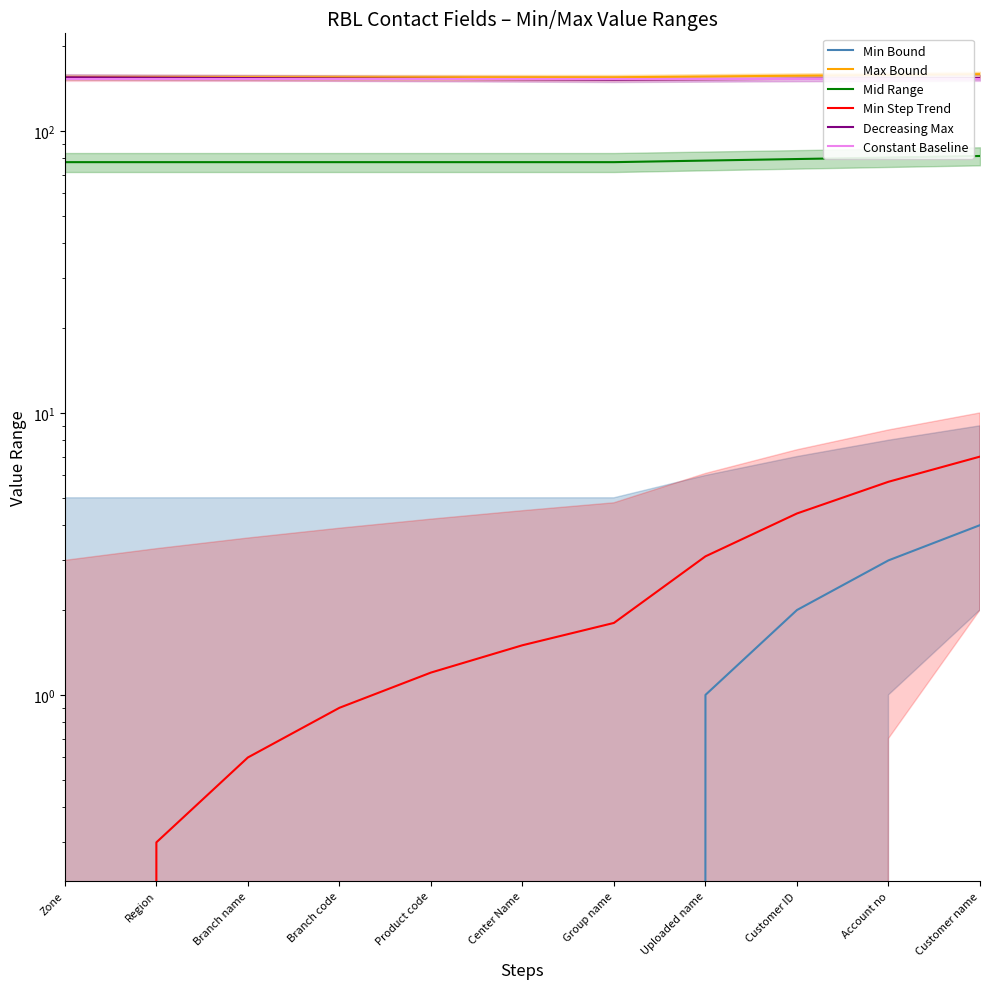

Is it true that Decreasing Max equals 202.5 at Center Name?

False